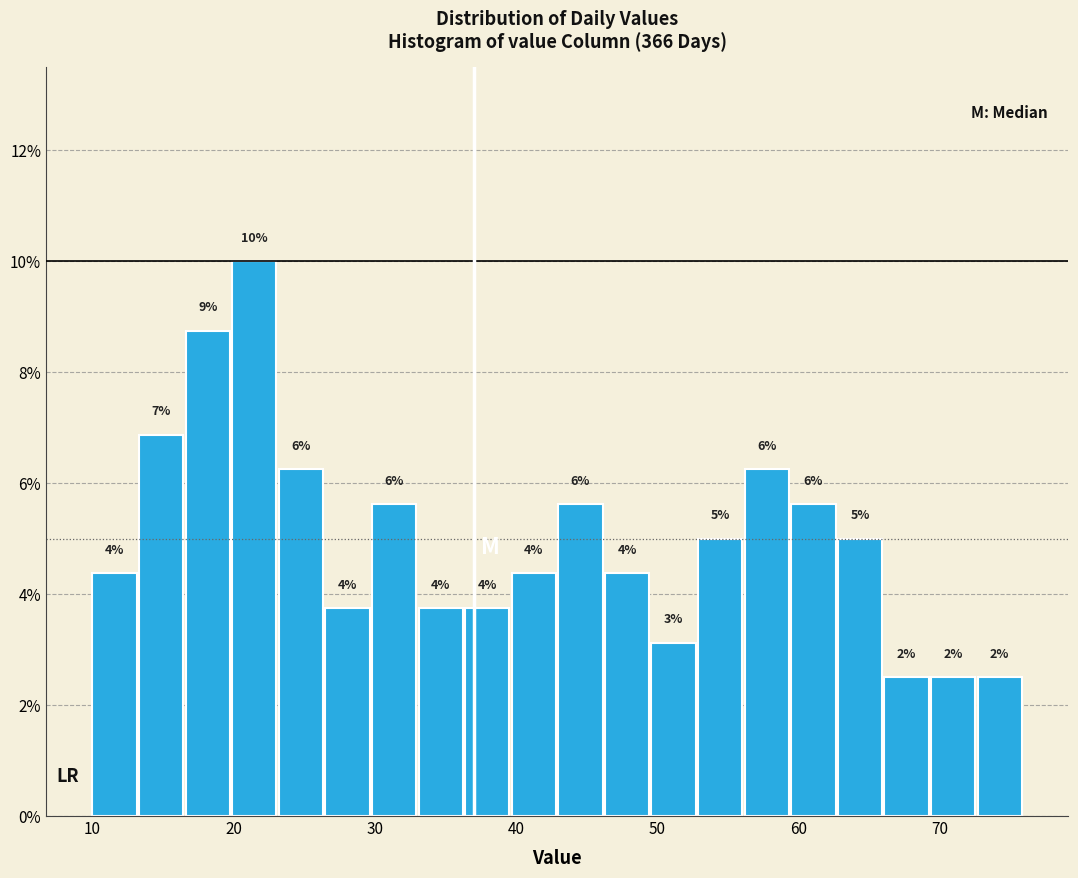

Around what value on the x-axis is the tallest bar? Give the approximate position of its centre, as read against the axis.

21